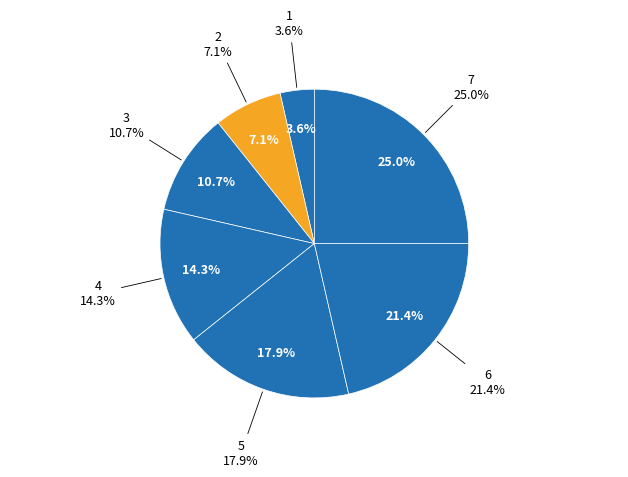

Is there a majority slice in this chart?

No